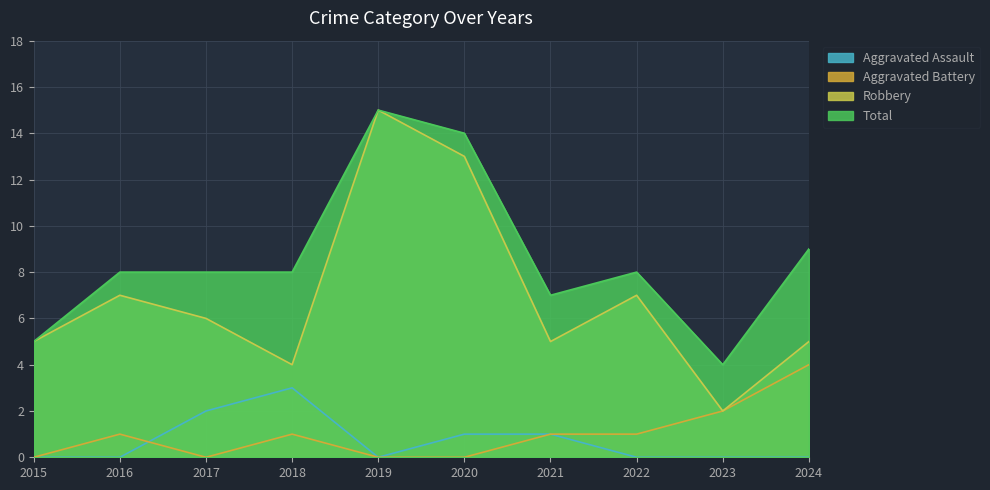

What is the average value of the Aggravated Assault series?

1